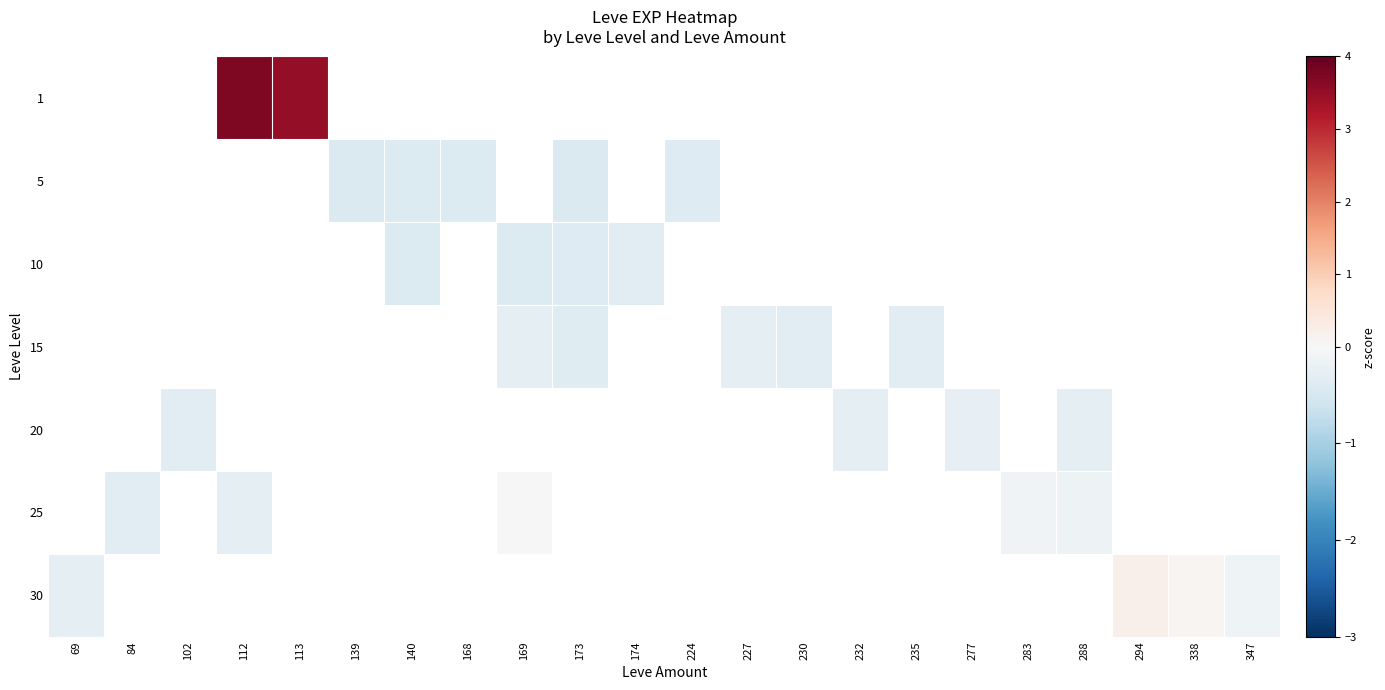

How many series are shown in this chart?

7